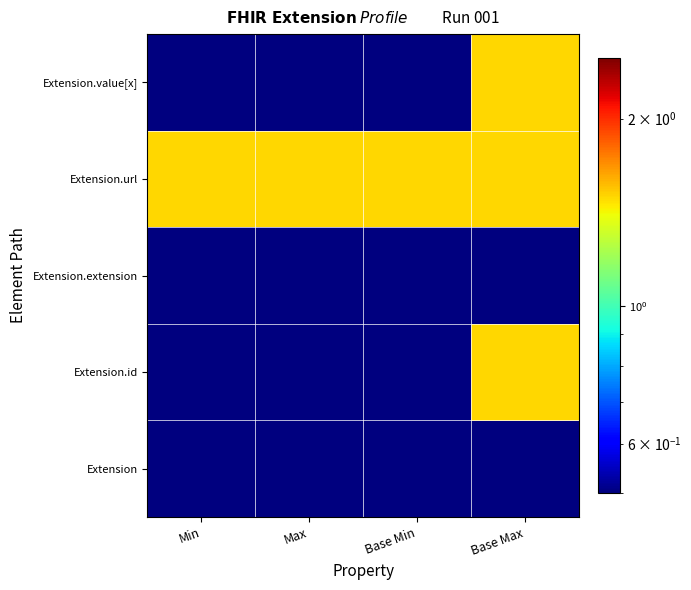

Which series has the widest spread of values?

Extension.id